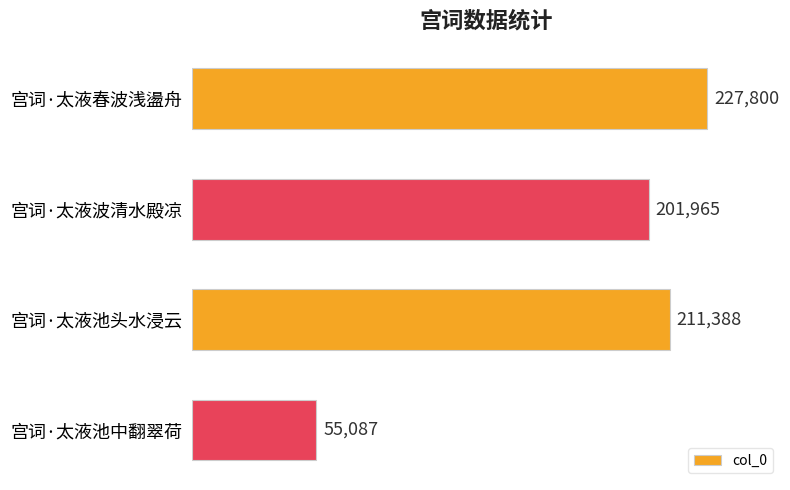

How many bars are there in total?

4